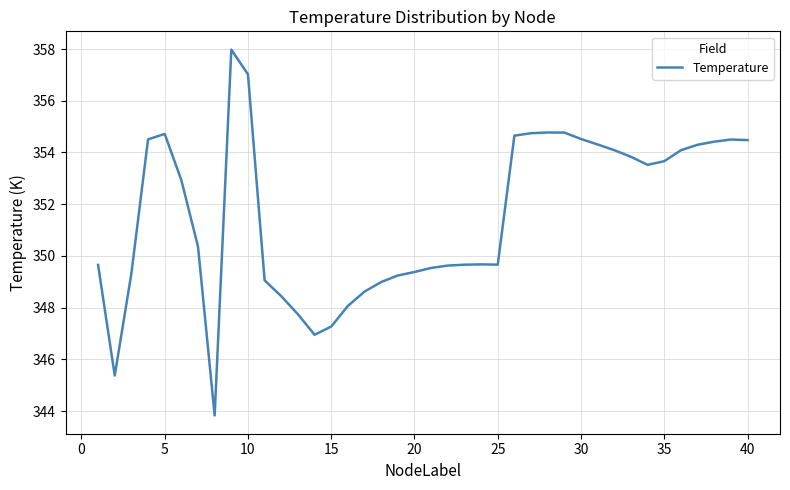

What is the maximum value shown in the chart?

358.0